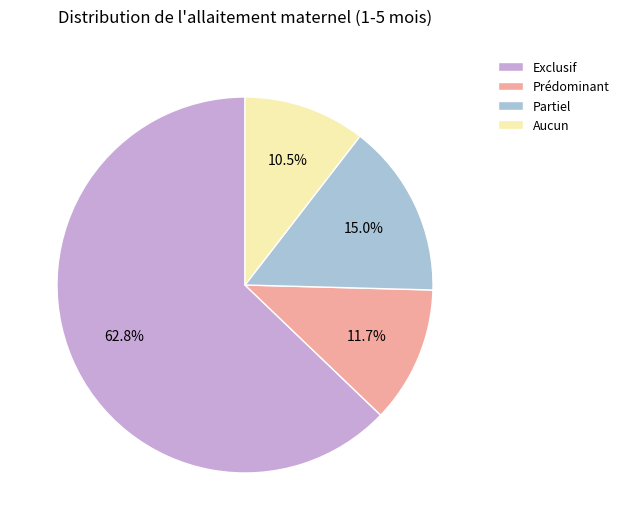

The Aucun slice represents 25% of the pie. True or false?

False